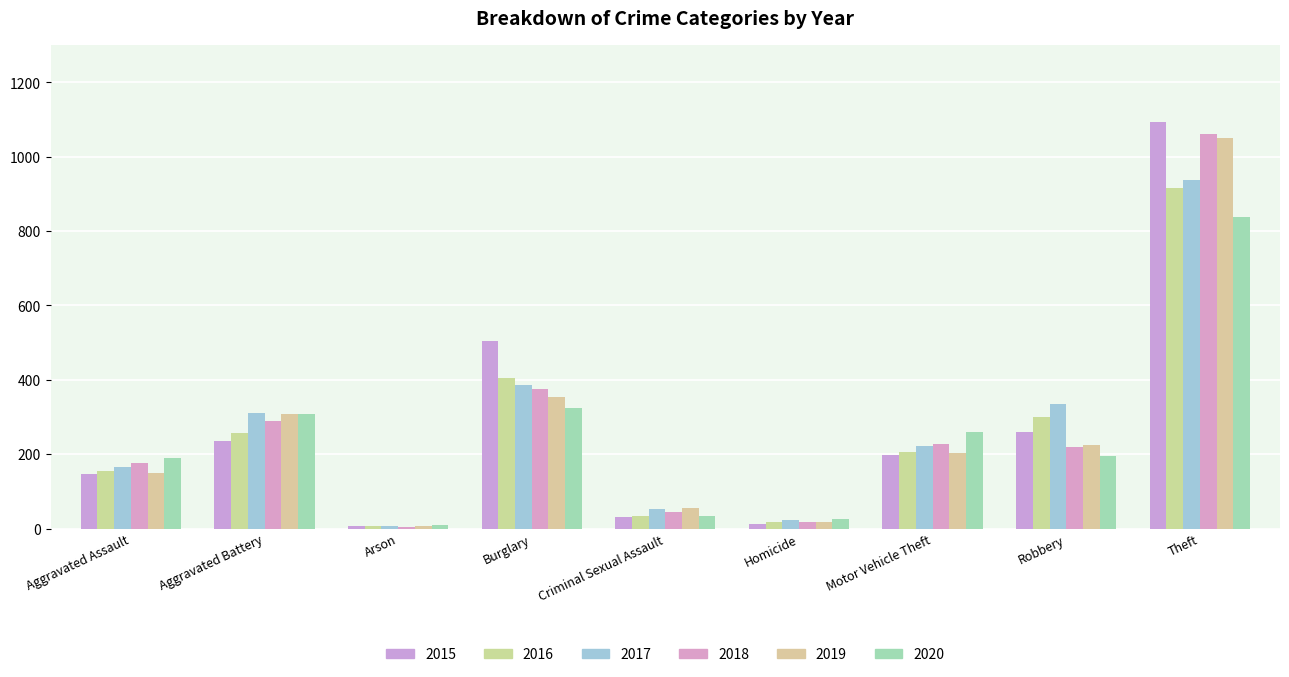

What is the average value of the 2016 series?

255